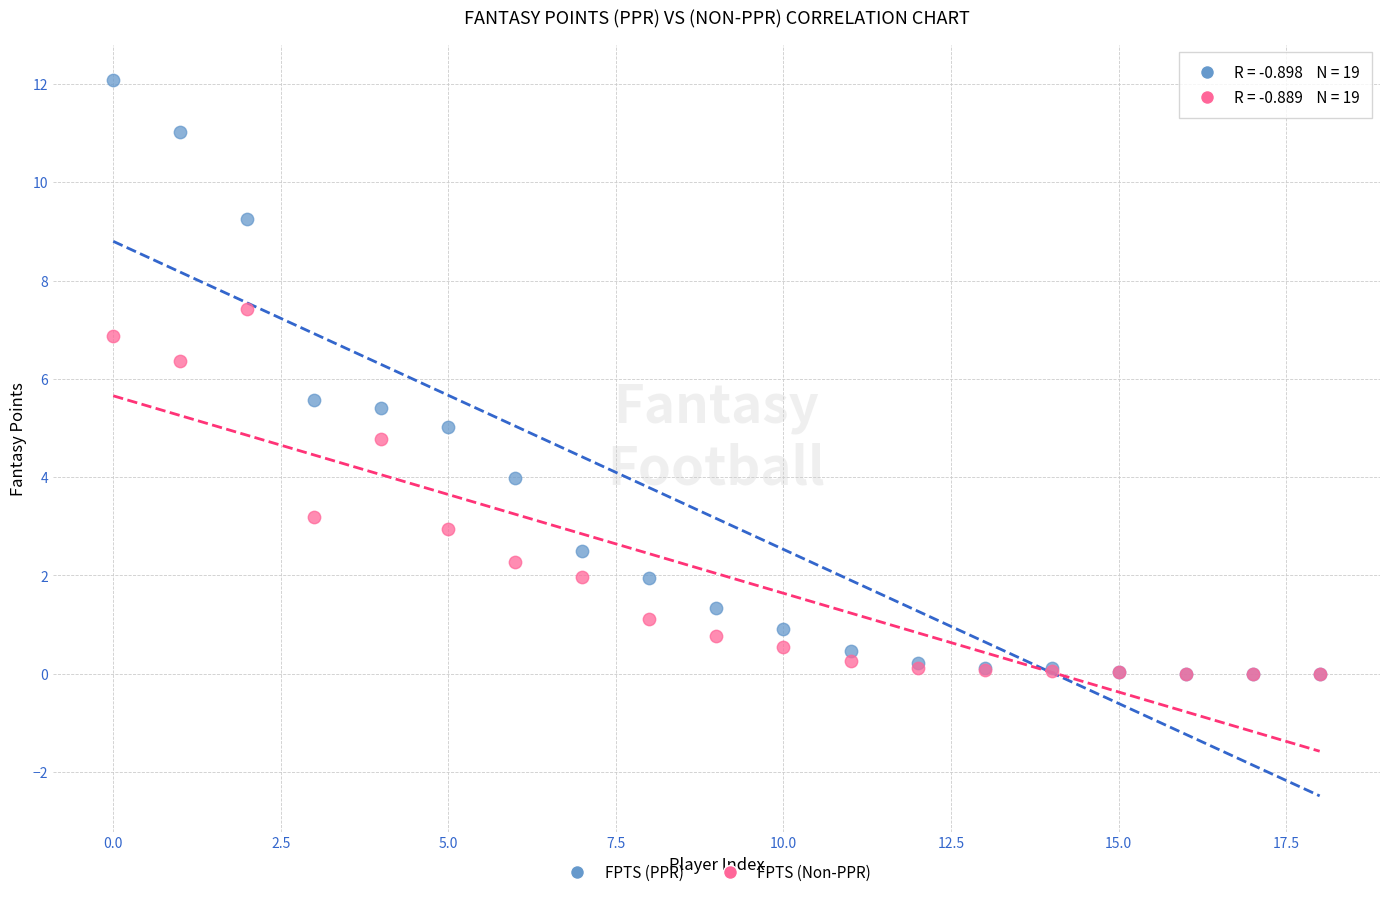

Which series has the largest Y range (max minus min)?

FPTS (PPR)